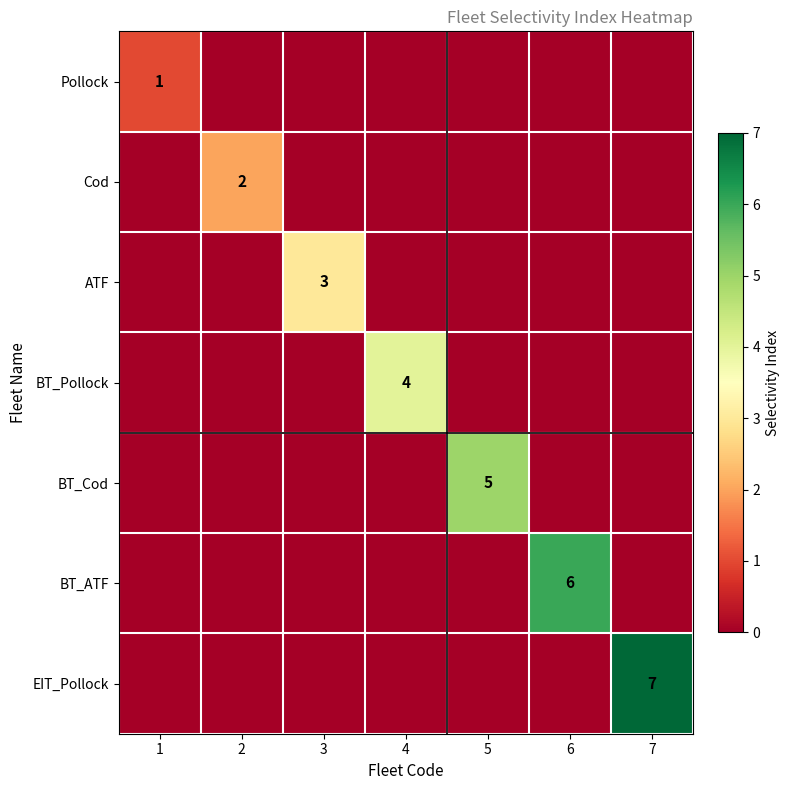

What is the greatest value displayed?

7